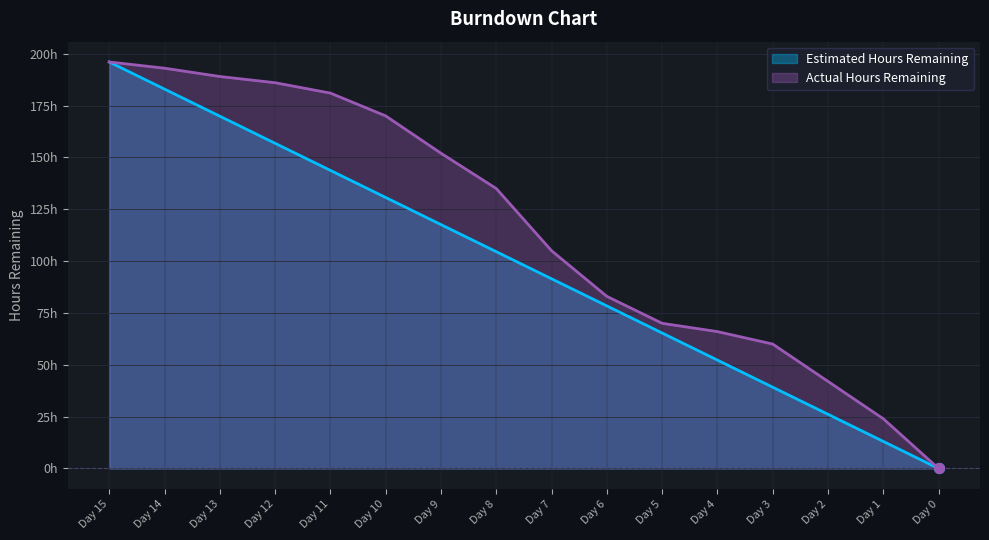

At how many categories does at least one series exceed 130?

8